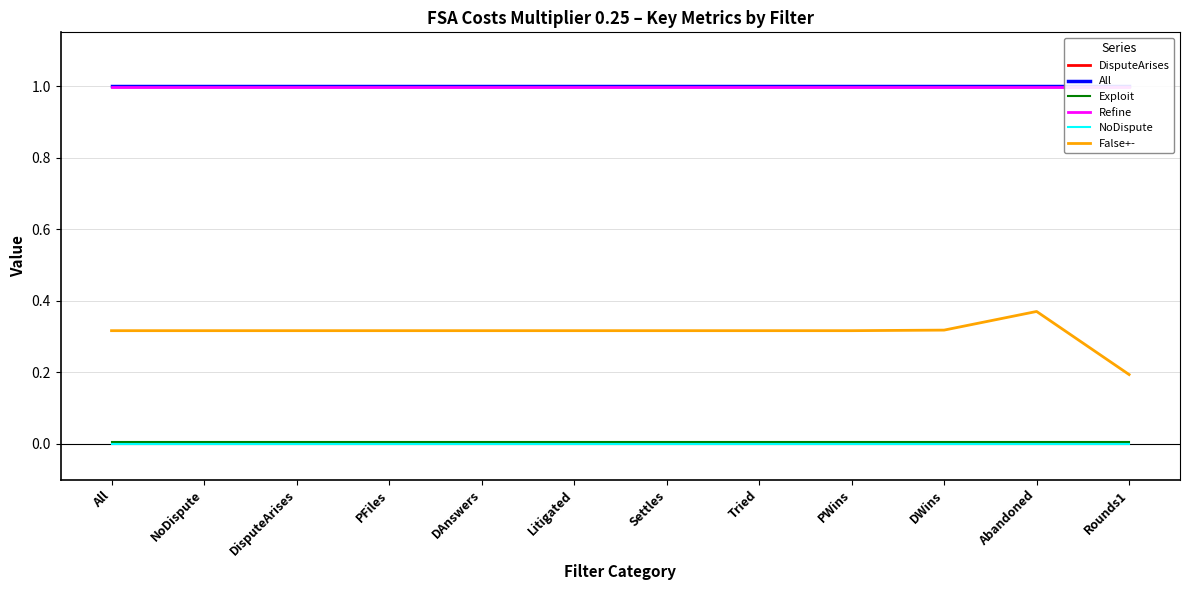

Rank the categories by Exploit value from lowest to highest.

All, NoDispute, DisputeArises, PFiles, DAnswers, Litigated, Settles, Tried, PWins, DWins, Abandoned, Rounds1